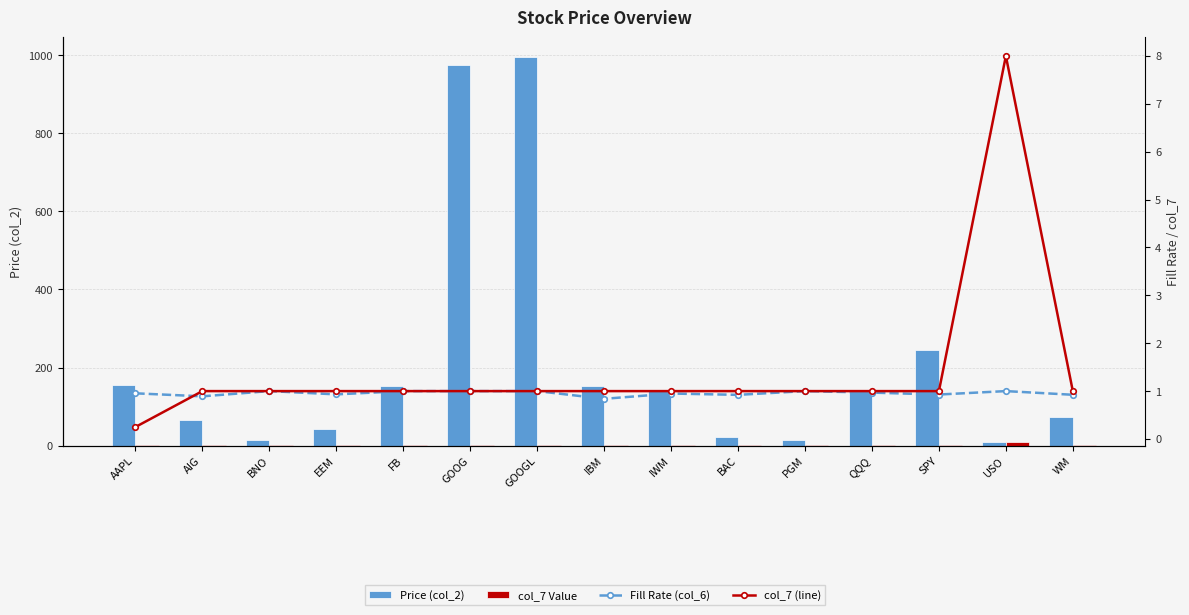

What is the sum of all col_7 Value values?

21.2